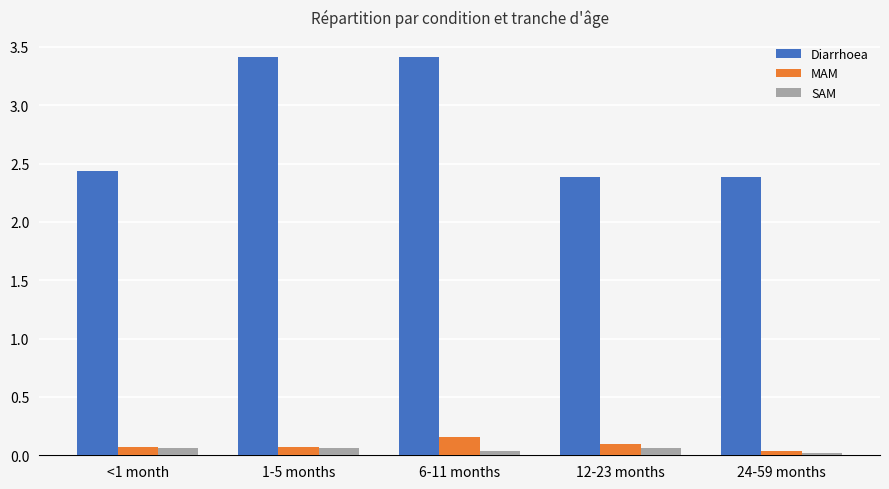

Which series has the largest total across all categories?

Diarrhoea